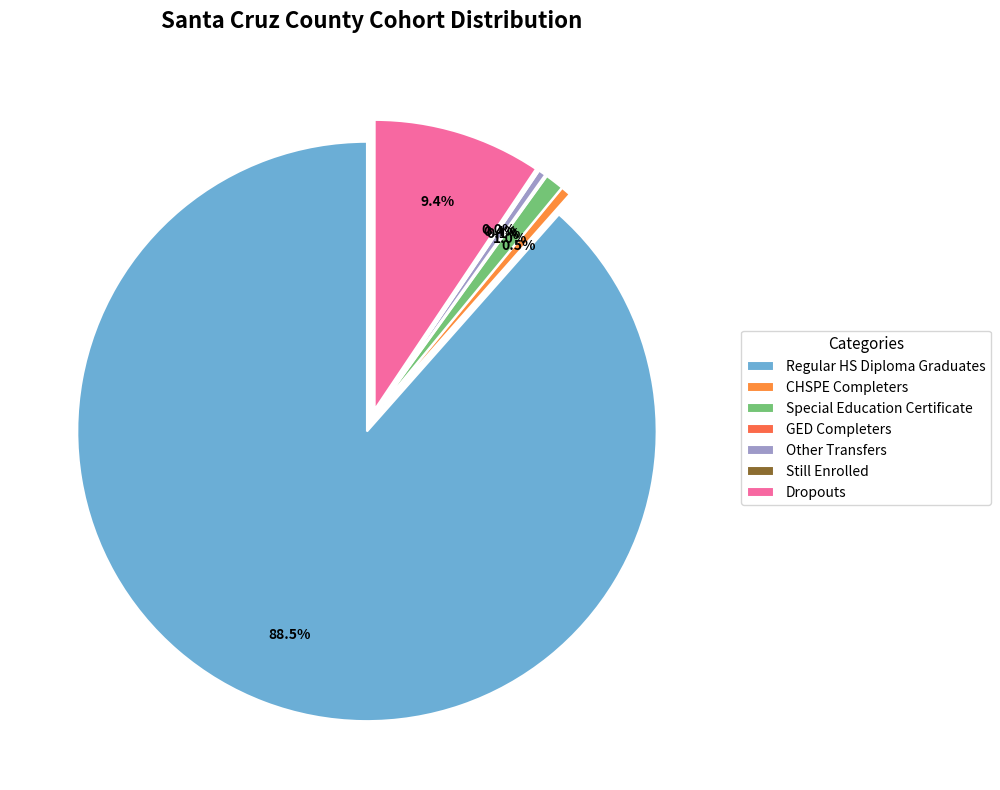

To the nearest percent, what is the combined percentage of Still Enrolled and Dropouts?

9%